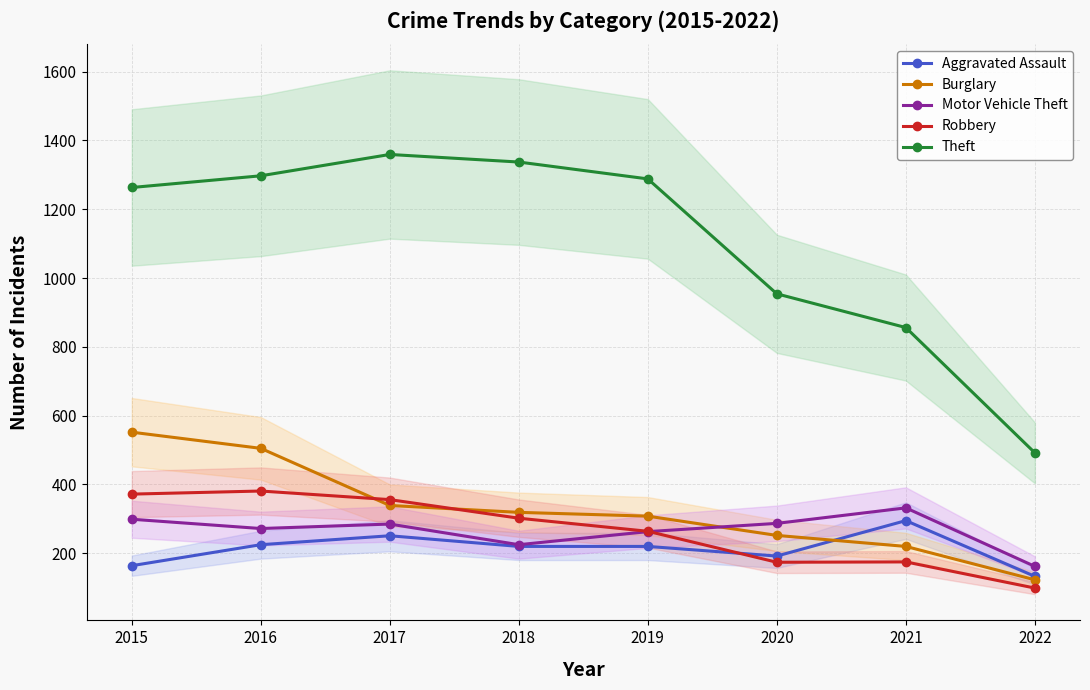

True or false: Motor Vehicle Theft and Theft intersect in this chart.

False